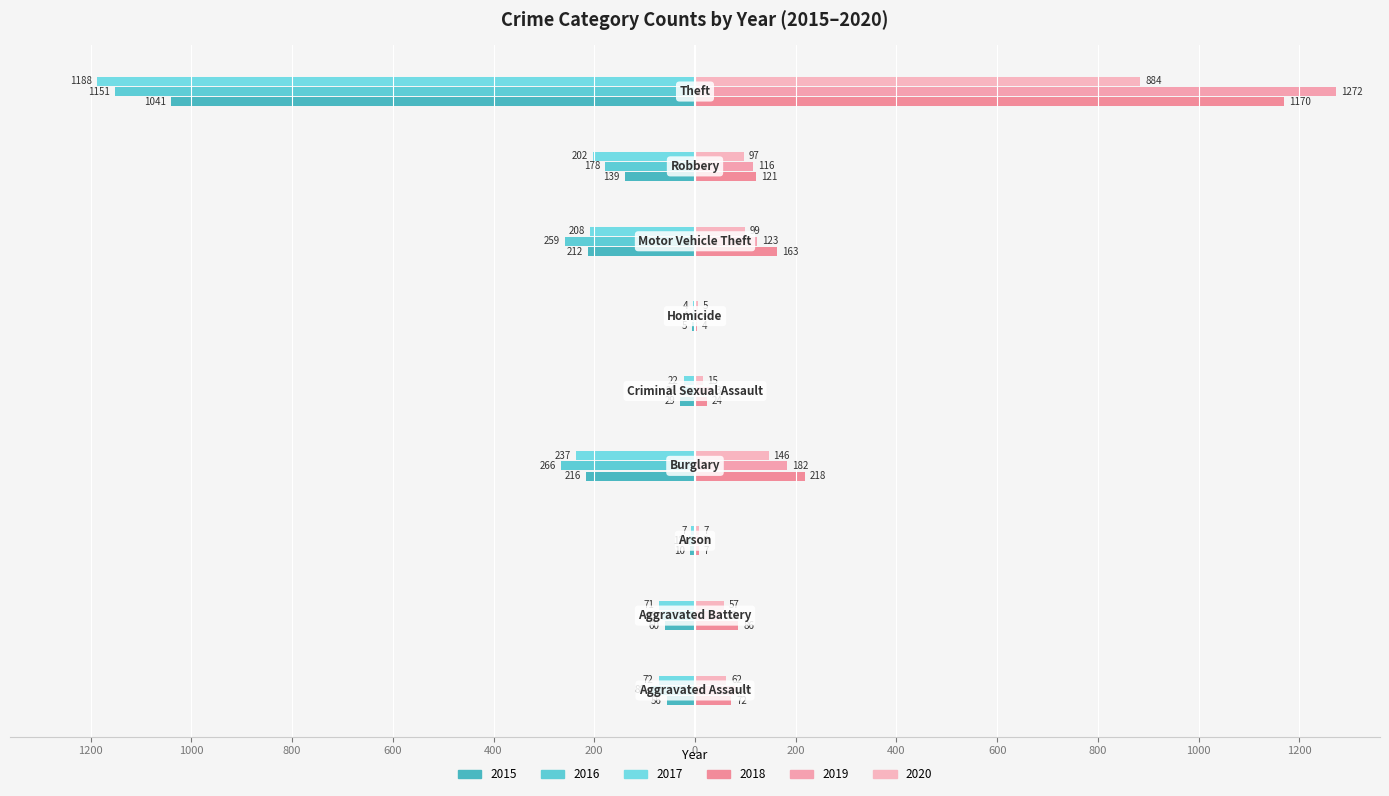

Reading left to right, what are all the values shown in this chart?

2015: -56	-60	-10	-216	-29	-5	-212	-139	-1041
2016: -88	-66	-12	-266	-26	-4	-259	-178	-1151
2017: -72	-71	-7	-237	-22	-4	-208	-202	-1188
2018: 72	86	7	218	24	4	163	121	1170
2019: 80	53	5	182	31	4	123	116	1272
2020: 62	57	7	146	15	5	99	97	884